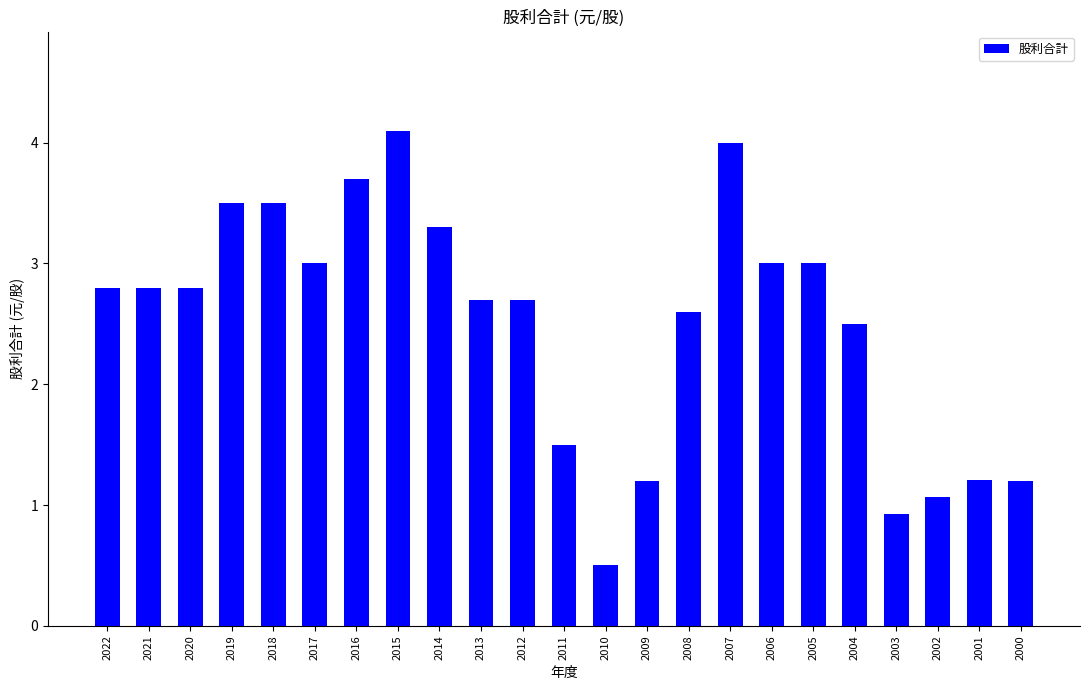

What value does the data have at 2004?

2.5